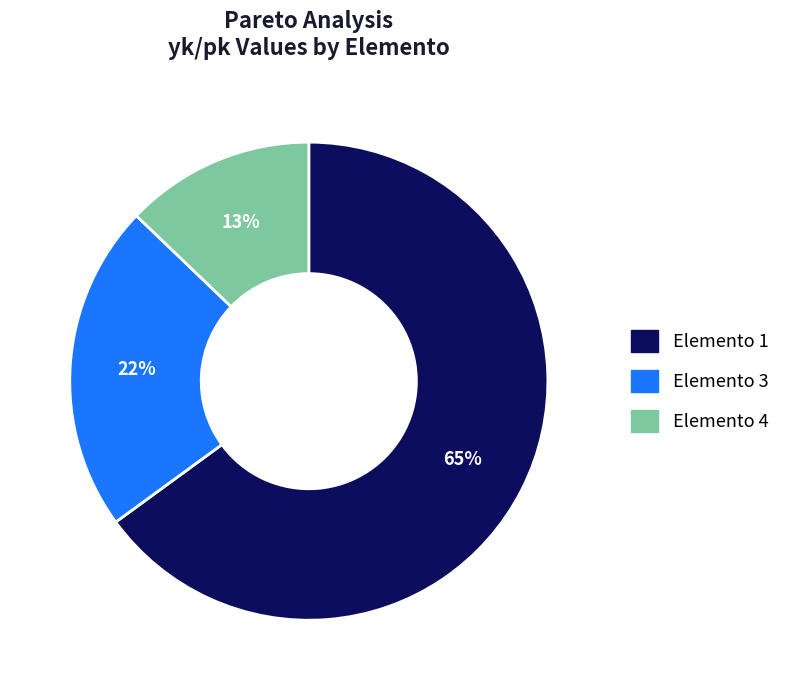

Which category has the smallest portion of the pie?

Elemento 4